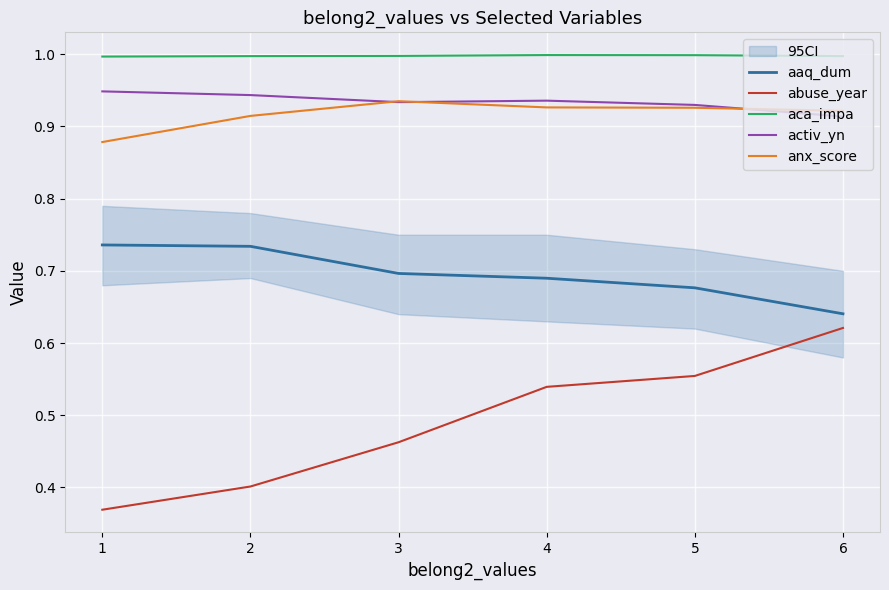

At how many categories does at least one series exceed 0?

6